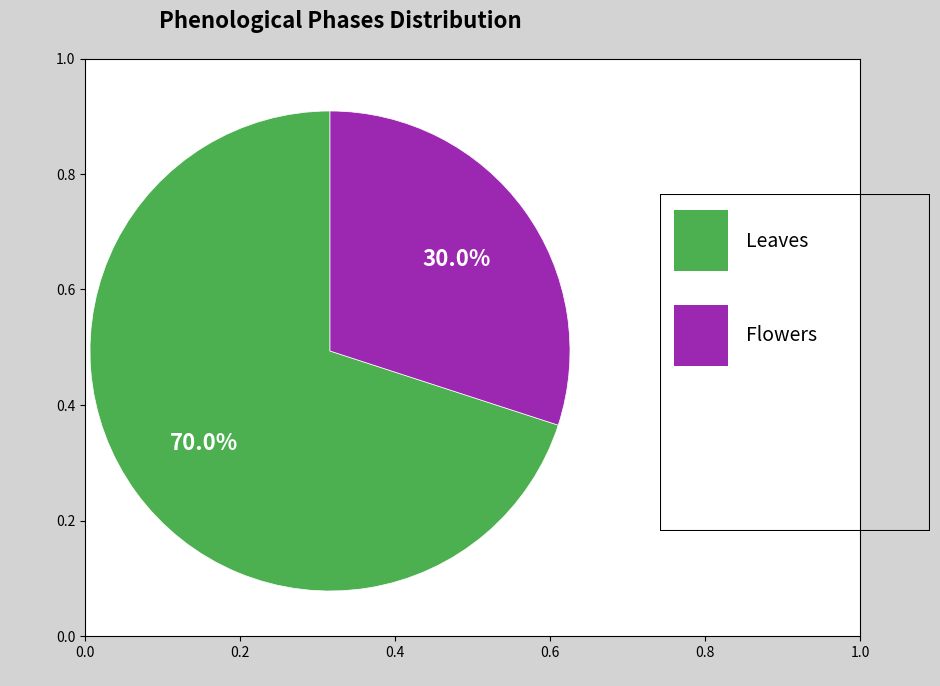

Does any single category account for the majority?

Yes